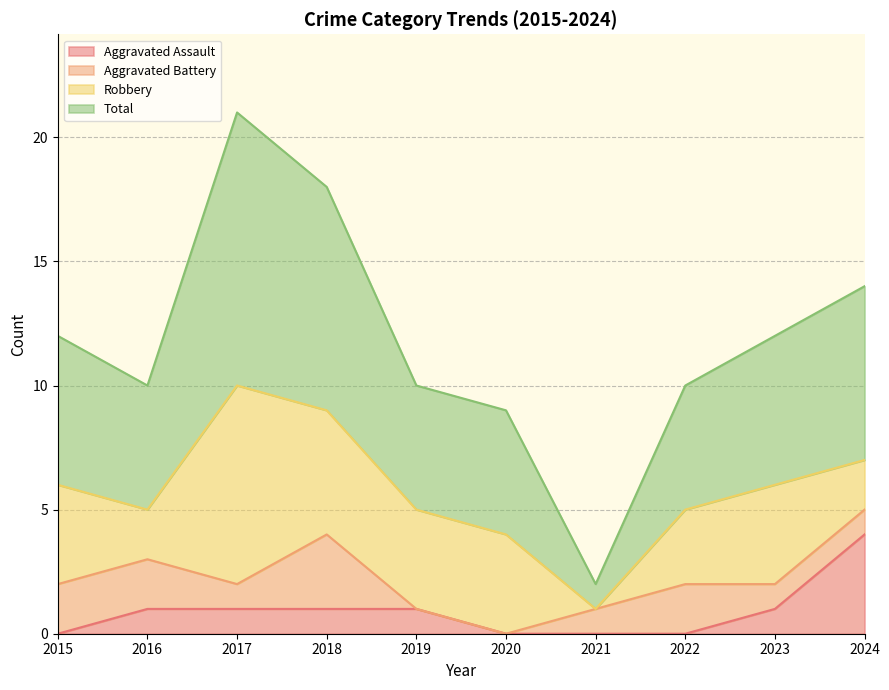

Which category has the highest value in the Aggravated Assault series?

2024